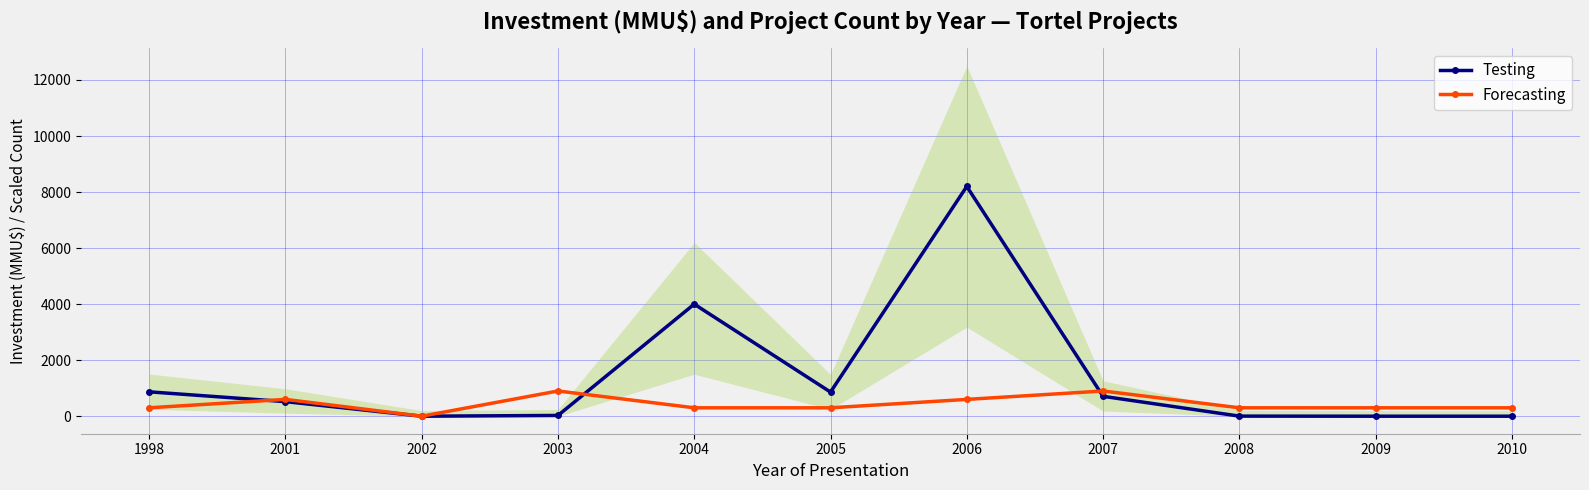

Which category has the highest value in the Forecasting series?

2003